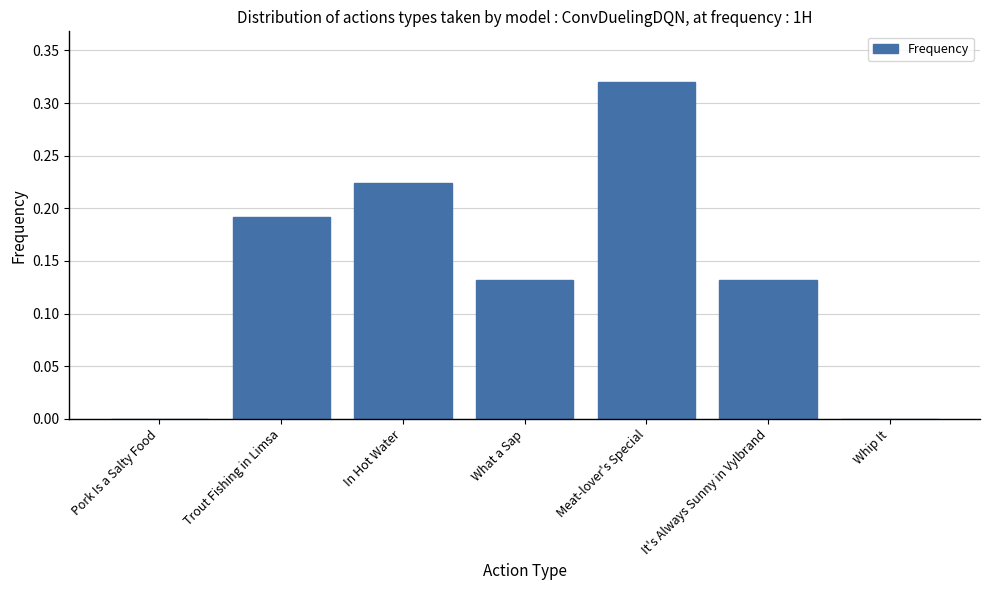

Which label corresponds to the largest value in the chart?

Meat-lover's Special